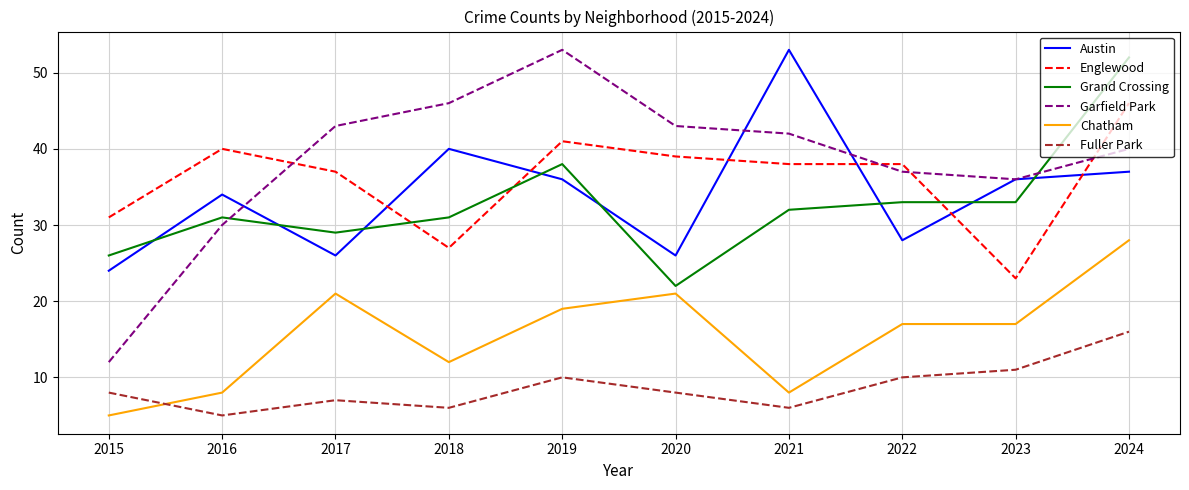

In Fuller Park, how many points are higher than both neighbors (excluding endpoints)?

2